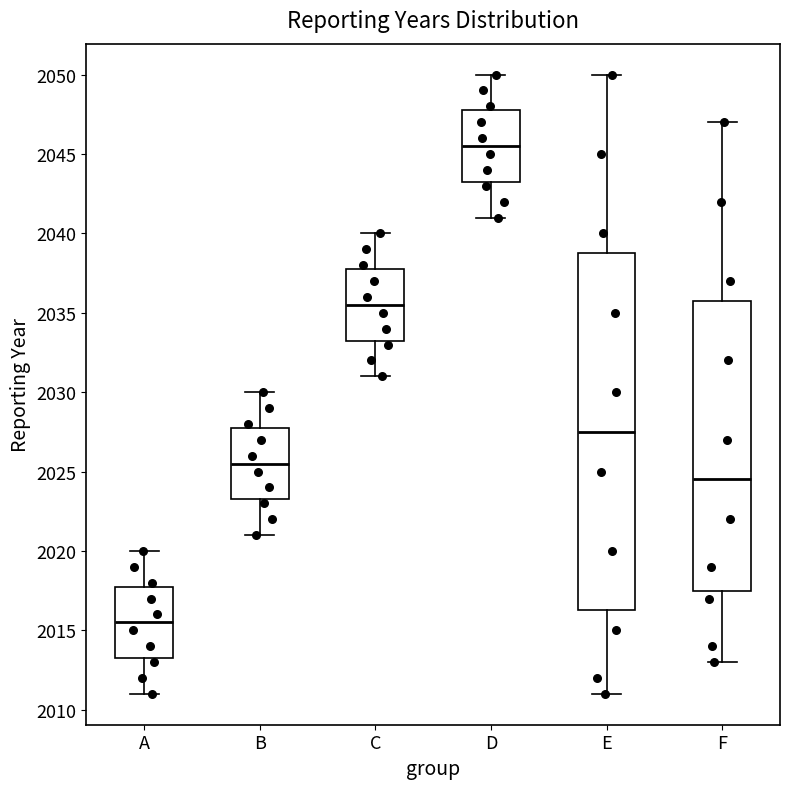

Reading left to right, read every box against the y-axis: the position of its median line, the range the box covers, and the ends of its whiskers. The values are not printed on the chart, so give them approximately, as read against the axis.

A: median 2015.5, box 2013.5 to 2018.0, whiskers 2011.0 to 2020.0
B: median 2025.5, box 2023.5 to 2028.0, whiskers 2021.0 to 2030.0
C: median 2035.5, box 2033.5 to 2038.0, whiskers 2031.0 to 2040.0
D: median 2045.5, box 2043.5 to 2048.0, whiskers 2041.0 to 2050.0
E: median 2027.5, box 2016.5 to 2039.0, whiskers 2011.0 to 2050.0
F: median 2024.5, box 2017.5 to 2036.0, whiskers 2013.0 to 2047.0